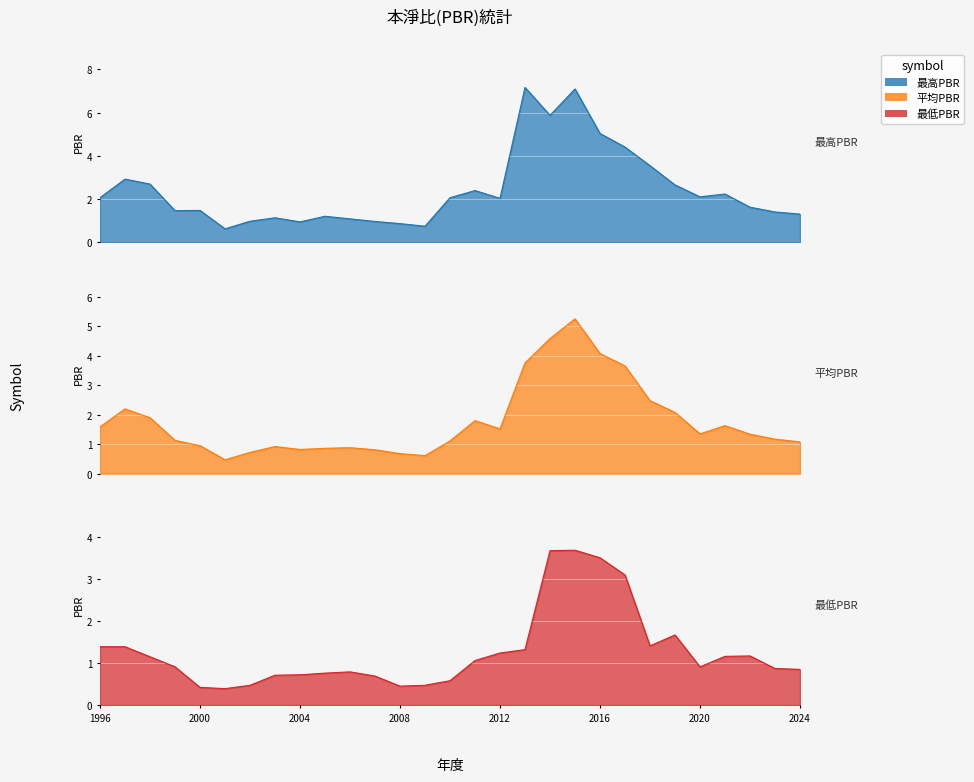

Rank the categories by 最高PBR value from highest to lowest.

2013, 2015, 2014, 2016, 2017, 2018, 1997, 1998, 2019, 2011, 2021, 2020, 1996, 2010, 2012, 2022, 2000, 1999, 2023, 2024, 2005, 2003, 2006, 2002, 2007, 2004, 2008, 2009, 2001